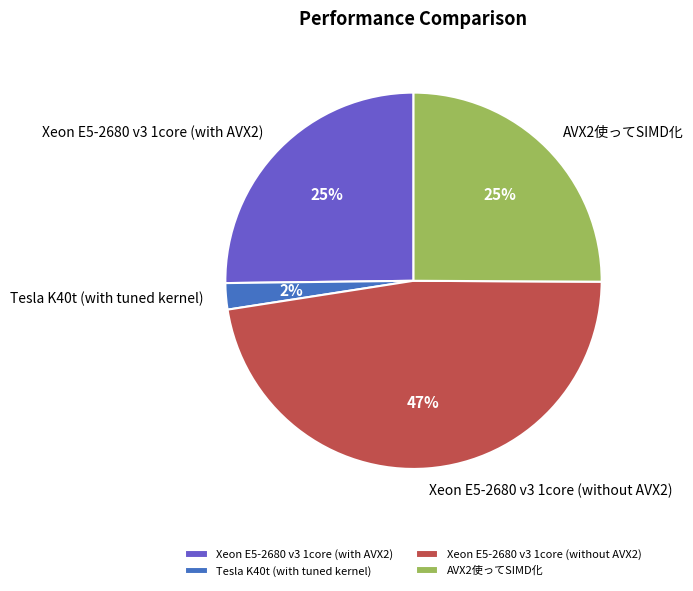

To the nearest percent, what is the average slice percentage?

25%